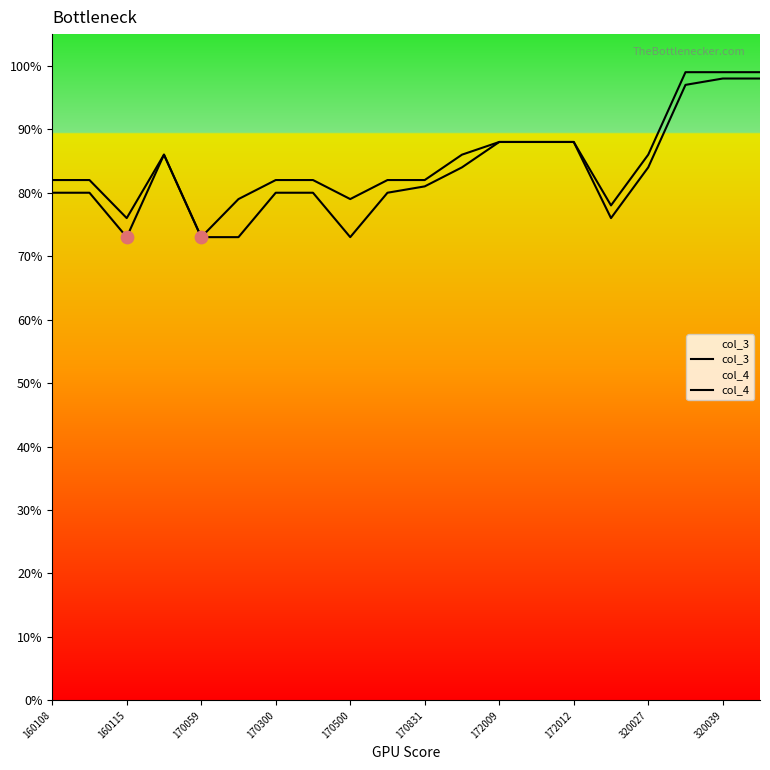

Which series has the largest total across all categories?

col_4